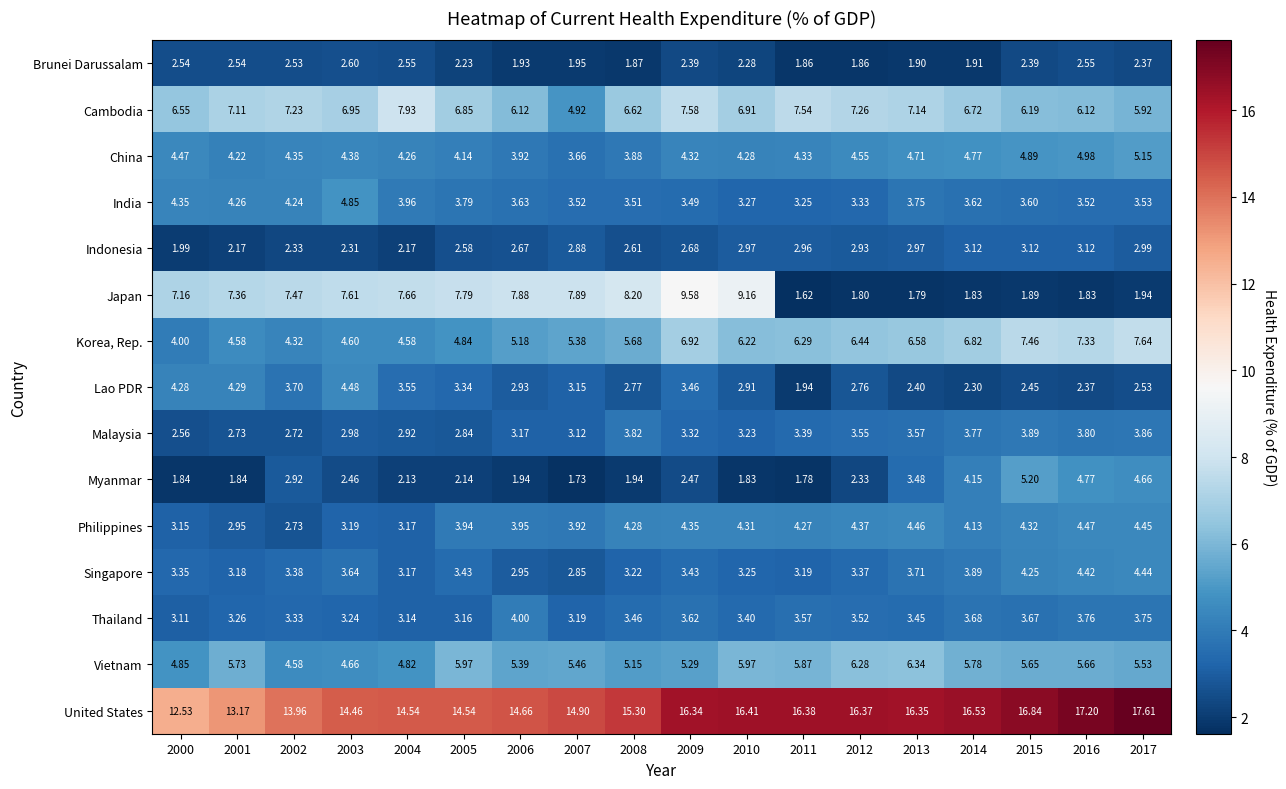

Which series has the widest spread of values?

Japan